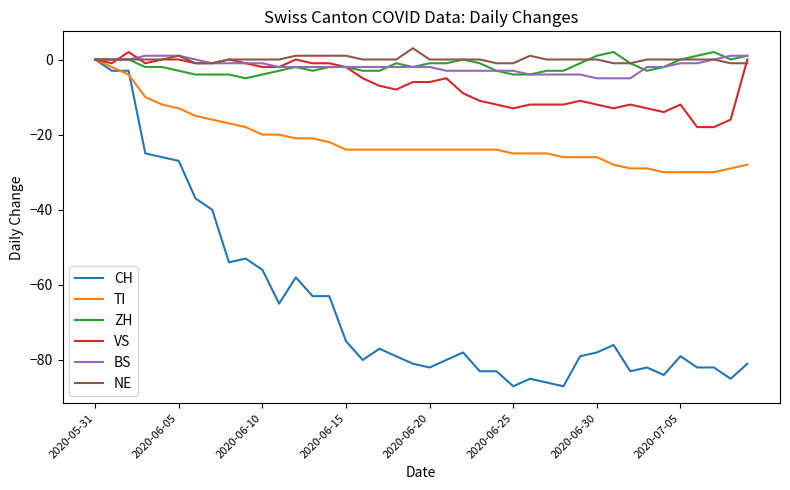

What is the greatest value displayed?

3